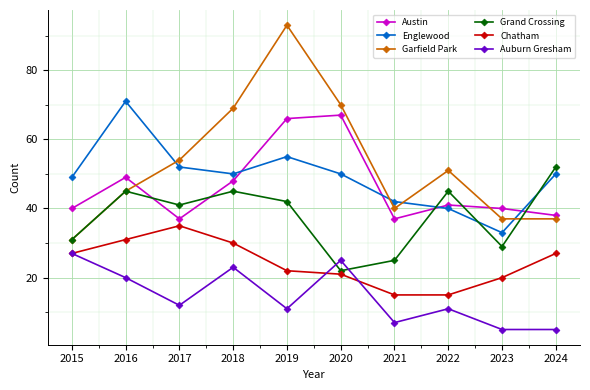

At which category does the chart reach its peak across all series?

2019